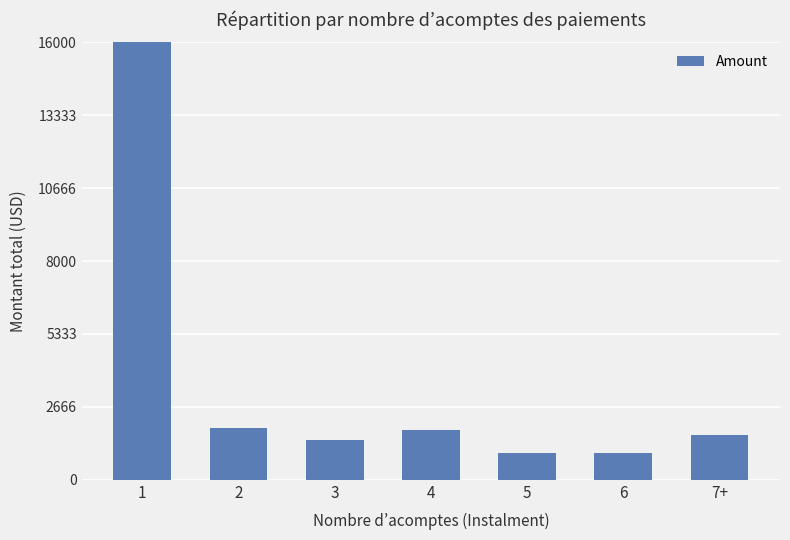

What is the change in value from 5 to 7+?

+665.2